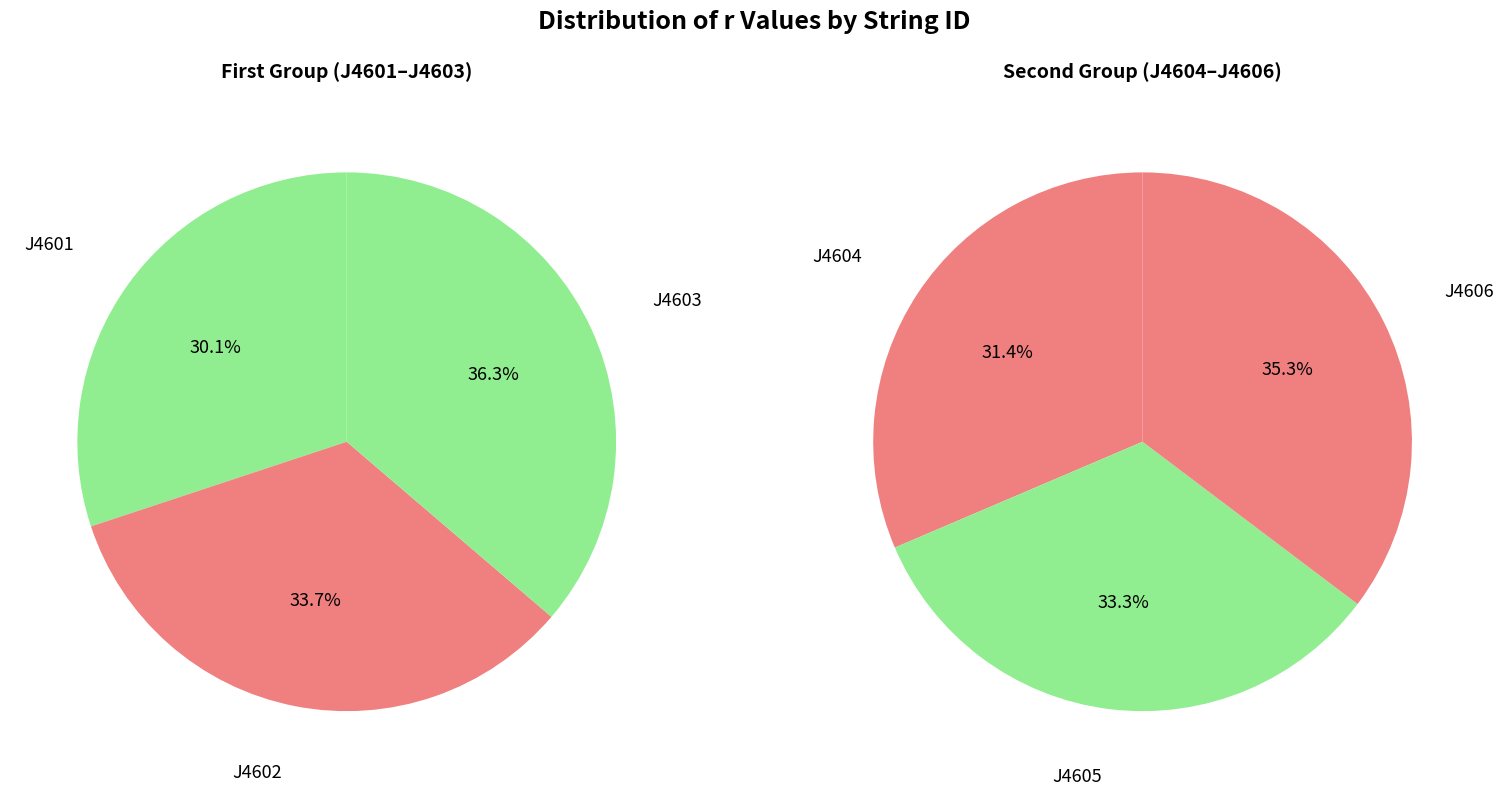

How many segments does this pie chart have?

6